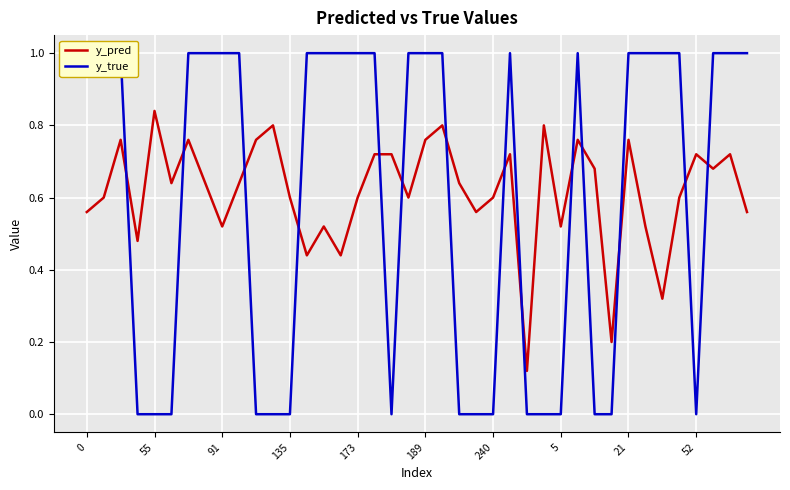

At which category does y_true reach its first local valley?

18